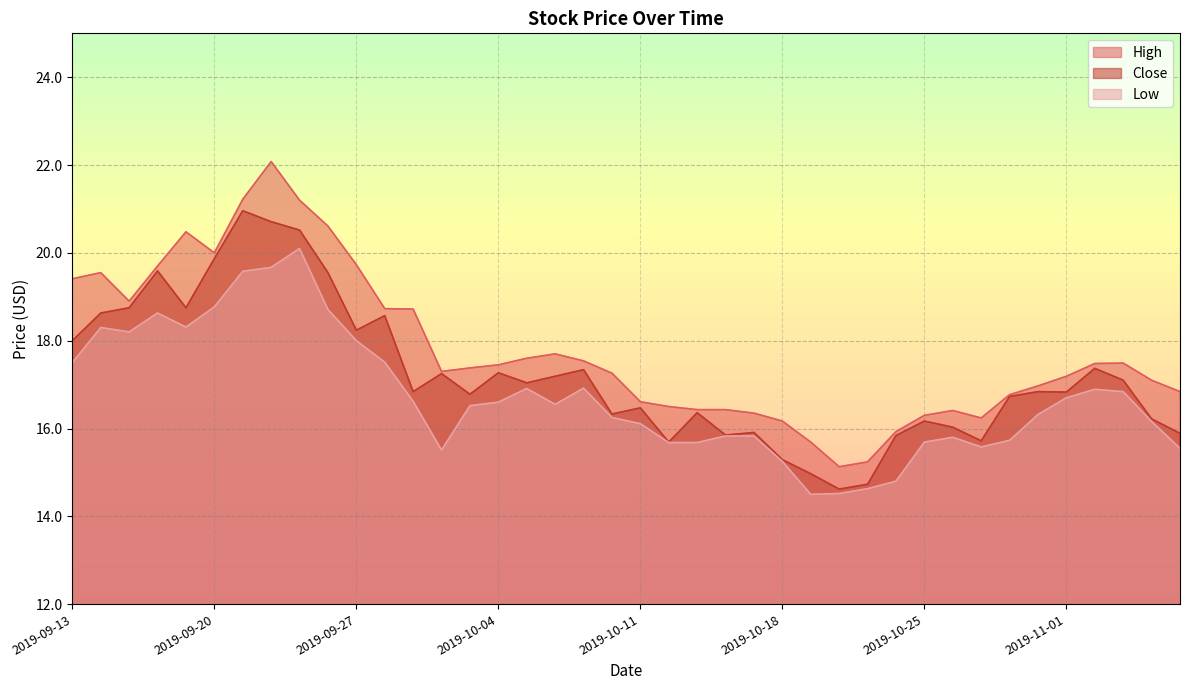

At which category is the sum across all series the highest?

2019-09-24